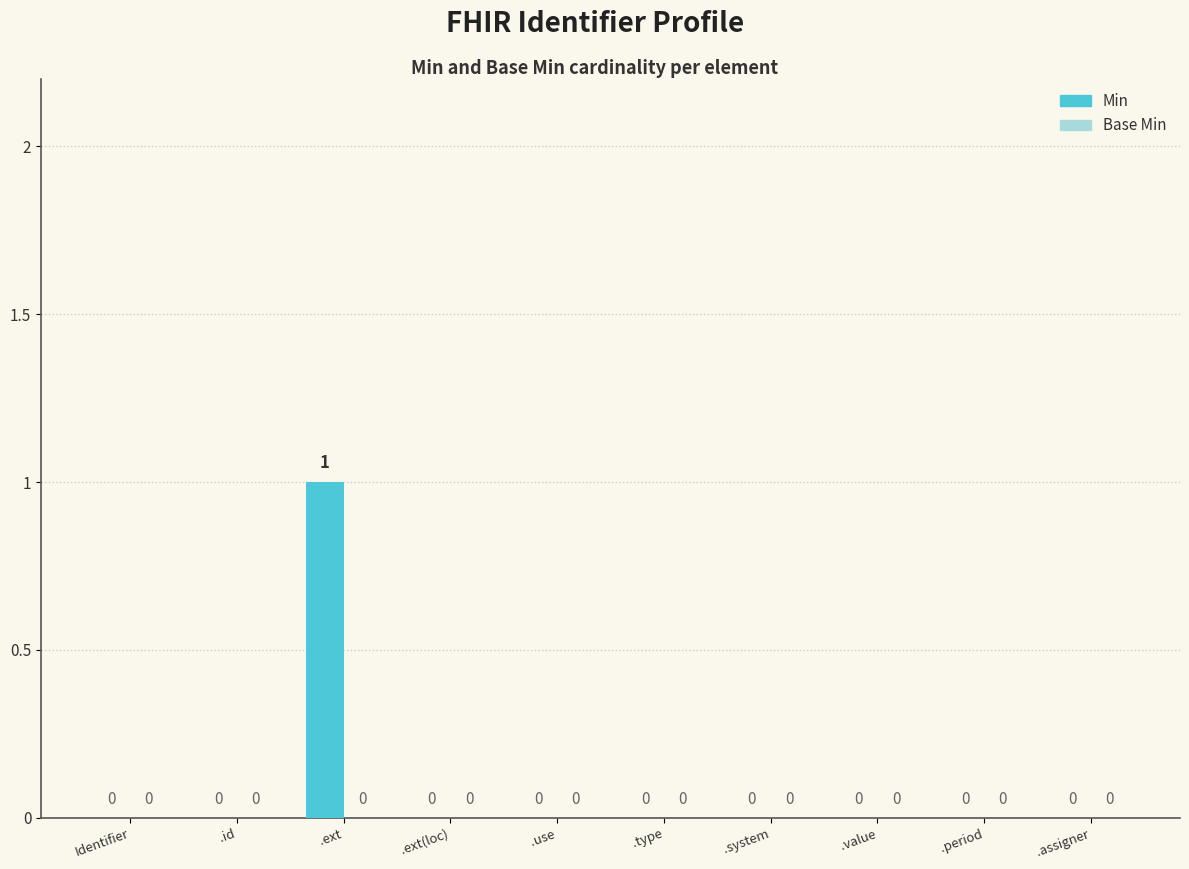

How many values are between 0 and 1?

10